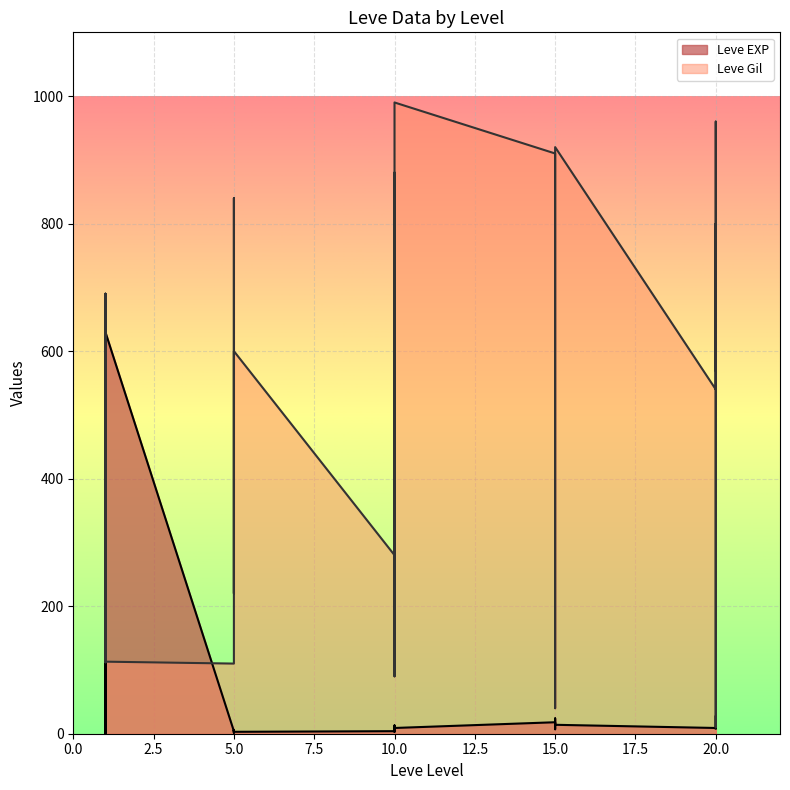

Which has a higher value, 1 or 5?

5